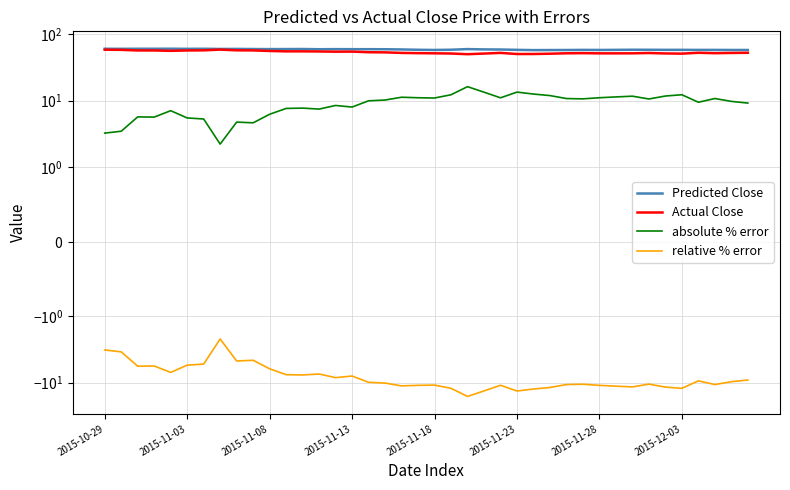

At how many categories does at least one series exceed 41?

40